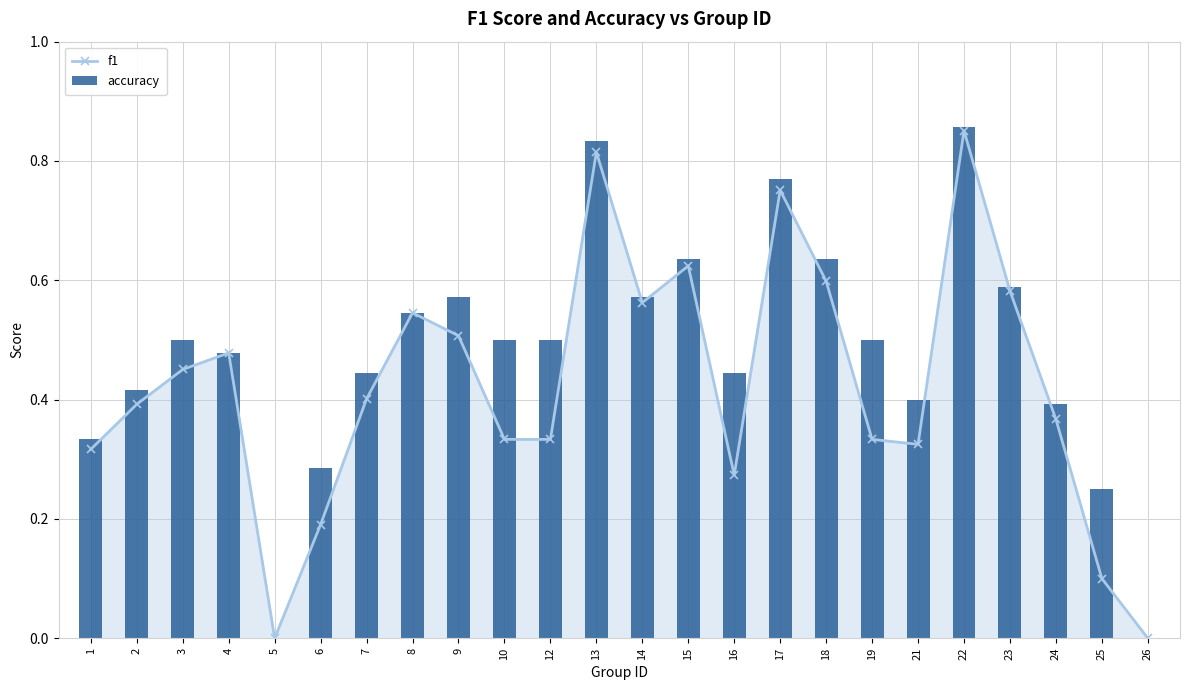

Reading left to right, what are all the values shown in this chart?

f1: 1=0.3	2=0.4	3=0.5	4=0.5	5=0.0	6=0.2	7=0.4	8=0.5	9=0.5	10=0.3	12=0.3	13=0.8	14=0.6	15=0.6	16=0.3	17=0.8	18=0.6	19=0.3	21=0.3	22=0.9	23=0.6	24=0.4	25=0.1	26=0.0
accuracy: 1=0.3	2=0.4	3=0.5	4=0.5	5=0.0	6=0.3	7=0.4	8=0.5	9=0.6	10=0.5	12=0.5	13=0.8	14=0.6	15=0.6	16=0.4	17=0.8	18=0.6	19=0.5	21=0.4	22=0.9	23=0.6	24=0.4	25=0.2	26=0.0